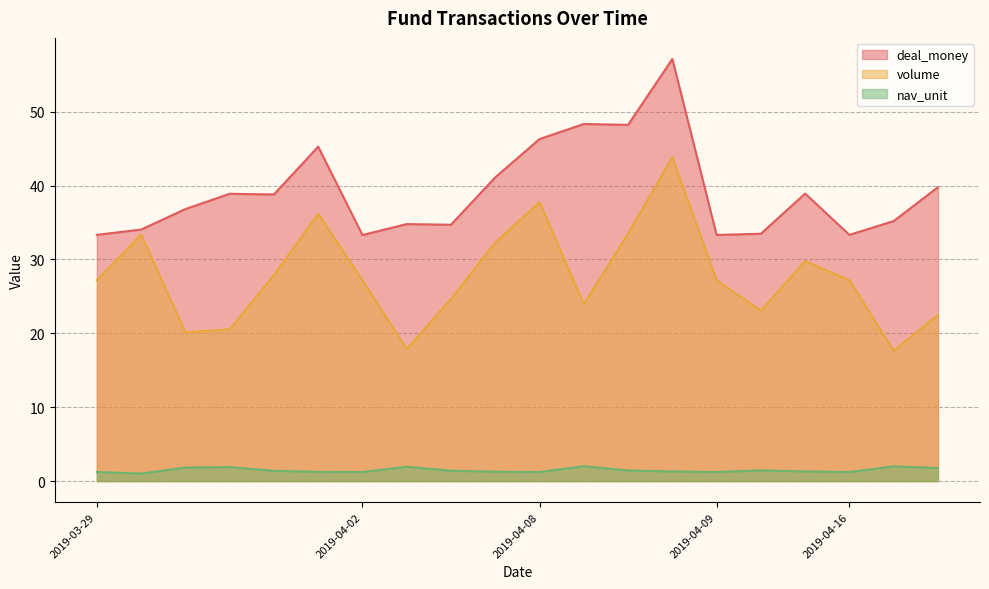

List the series in order of their peak value, lowest first.

nav_unit, volume, deal_money